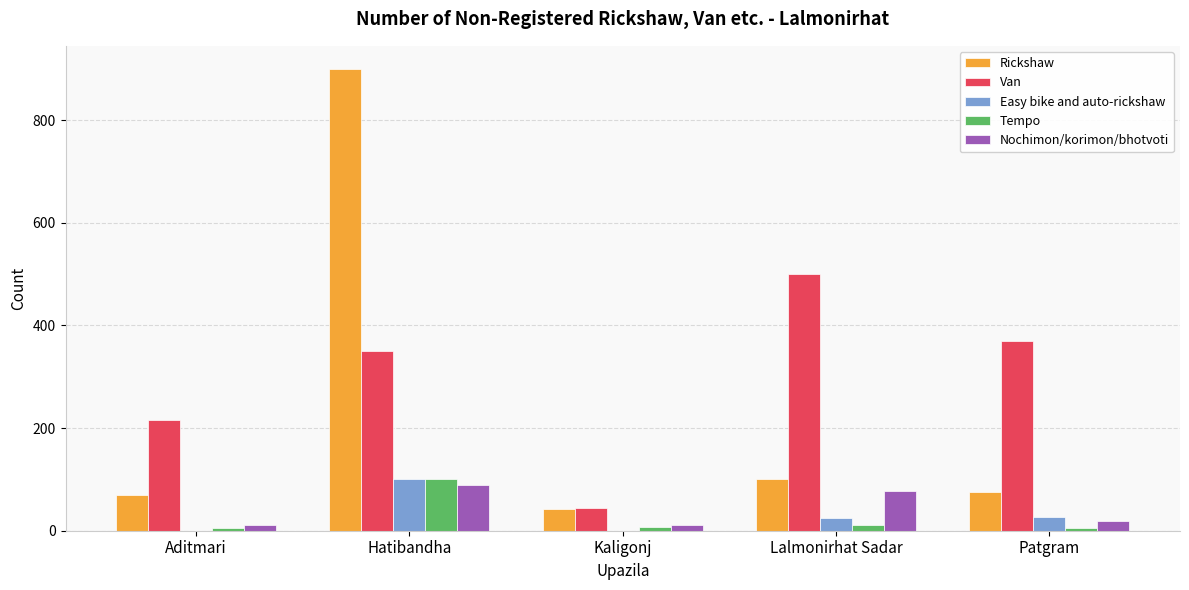

Are the bars grouped side by side (vs. stacked)?

Yes